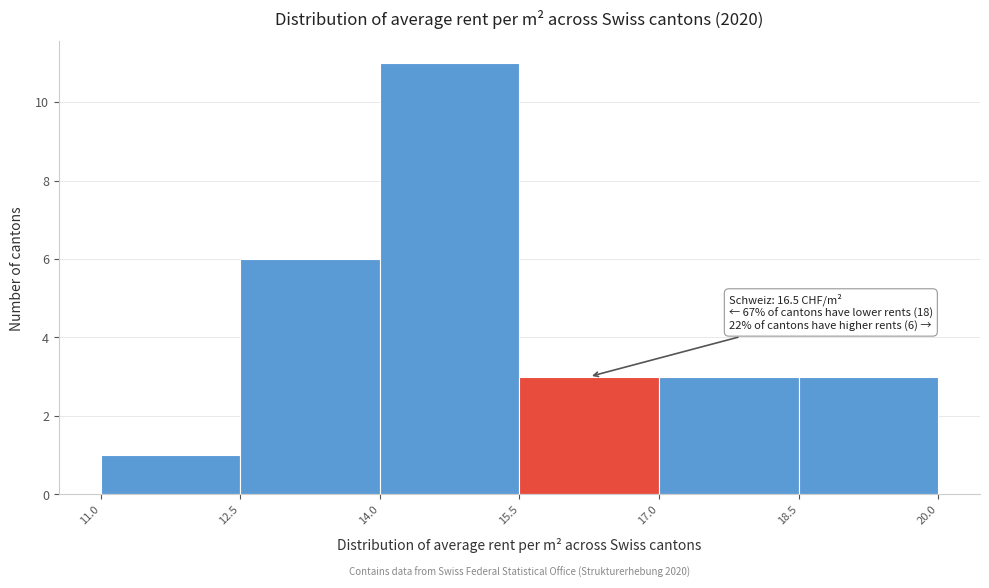

Over which range of the x-axis is the bar tallest?

14.0 to 15.5